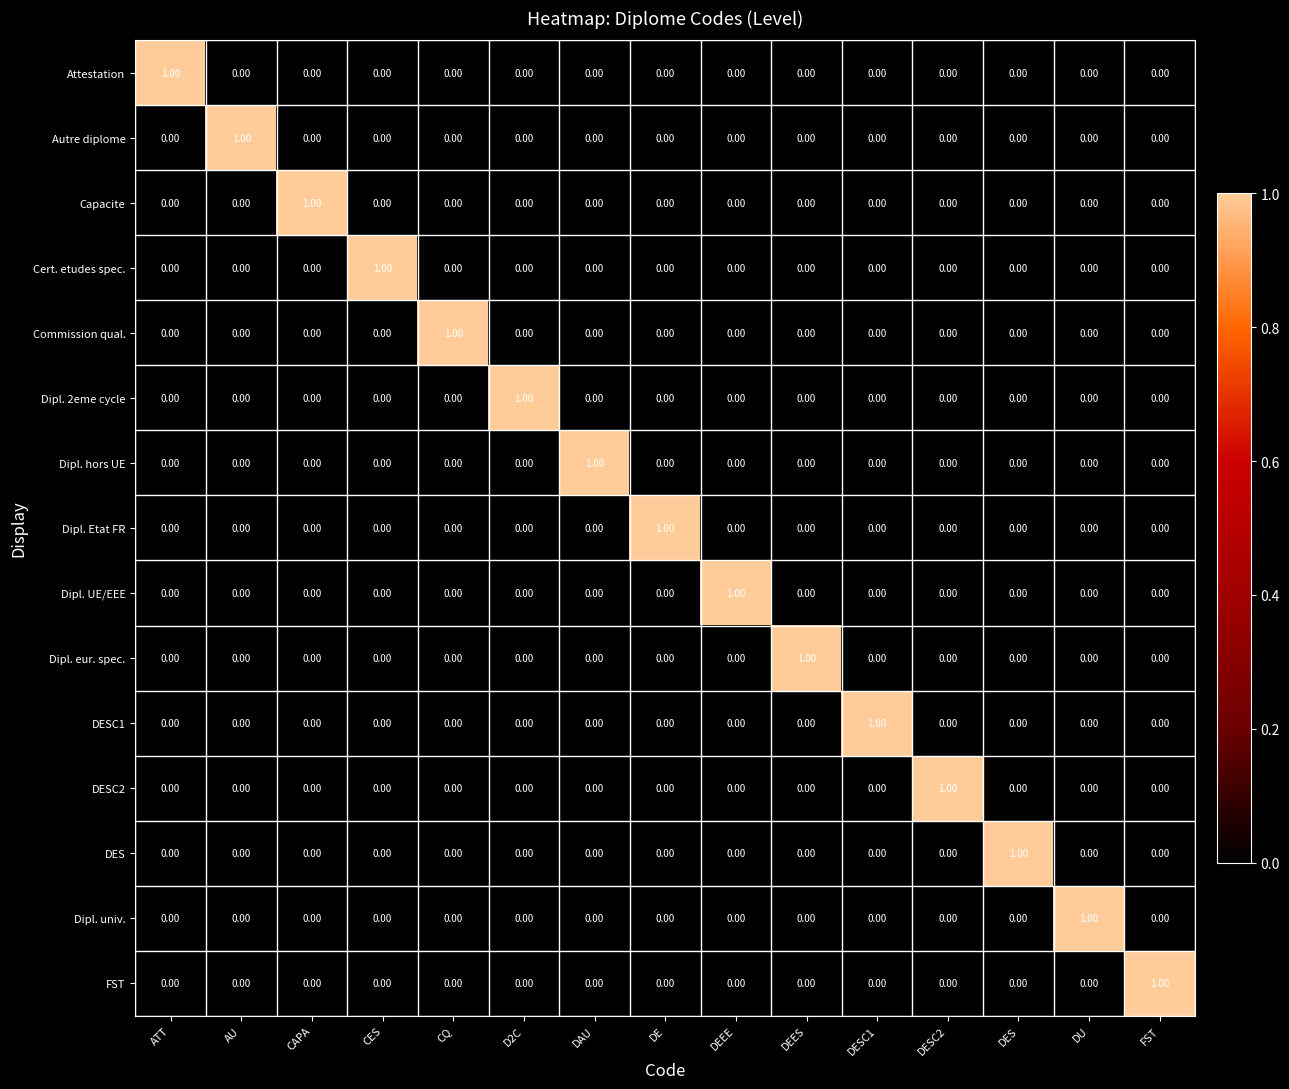

At how many categories does at least one series exceed 0?

15